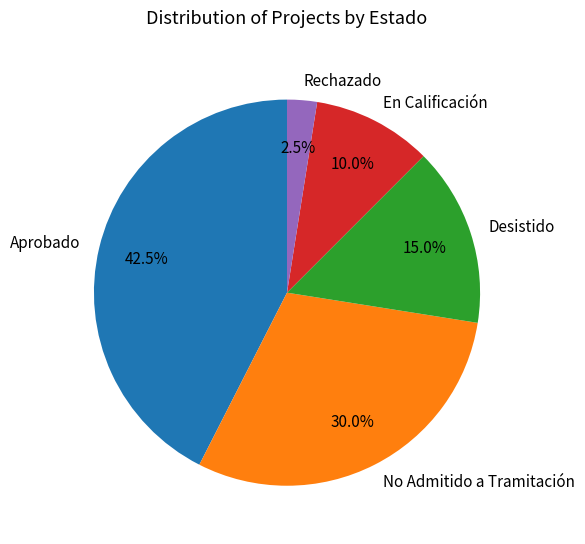

To the nearest percent, what is the difference between the No Admitido a Tramitación and Aprobado slice percentages?

12%